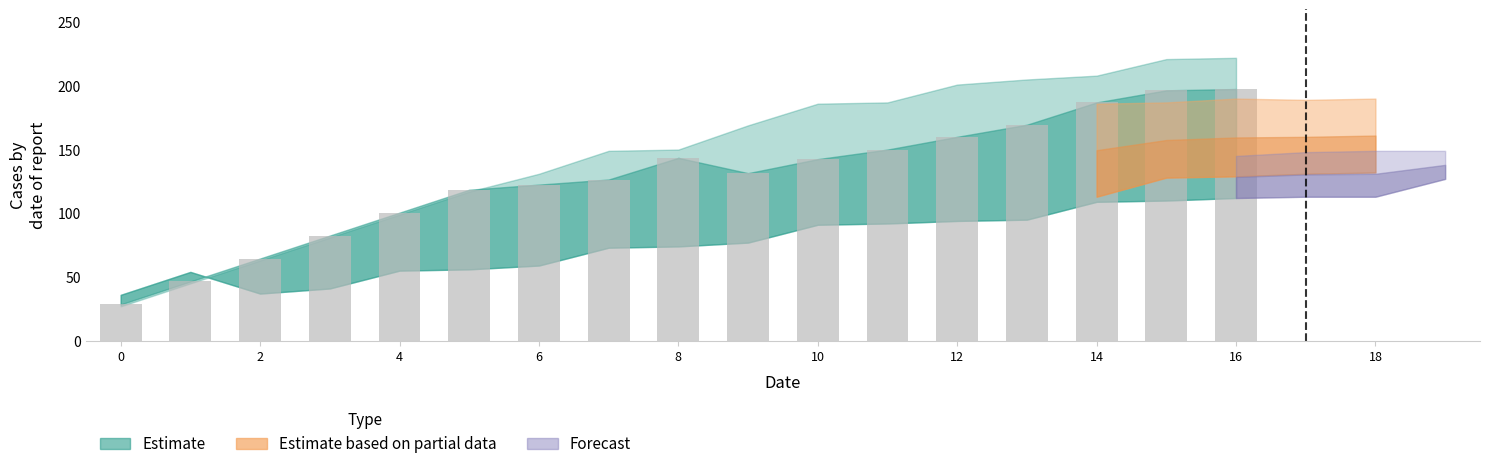

What is the maximum value shown in the chart?

197.5